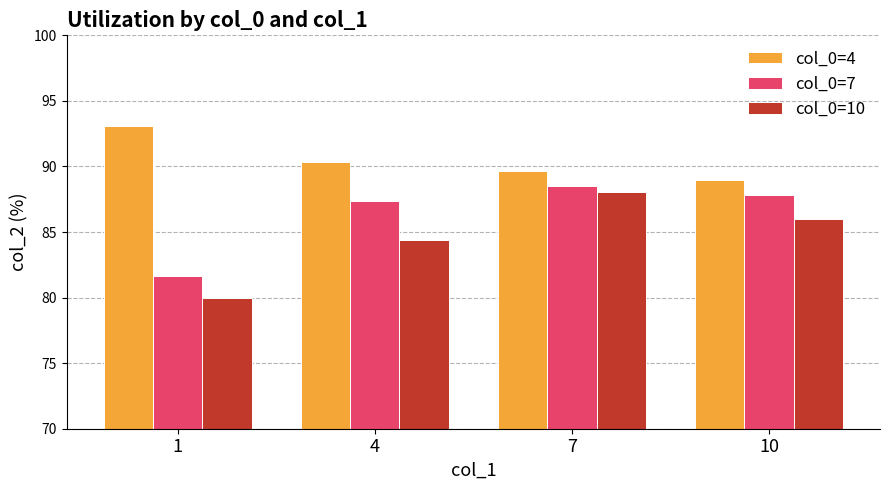

What is the difference between the second highest and second lowest values in the col_0=7 series?

0.5